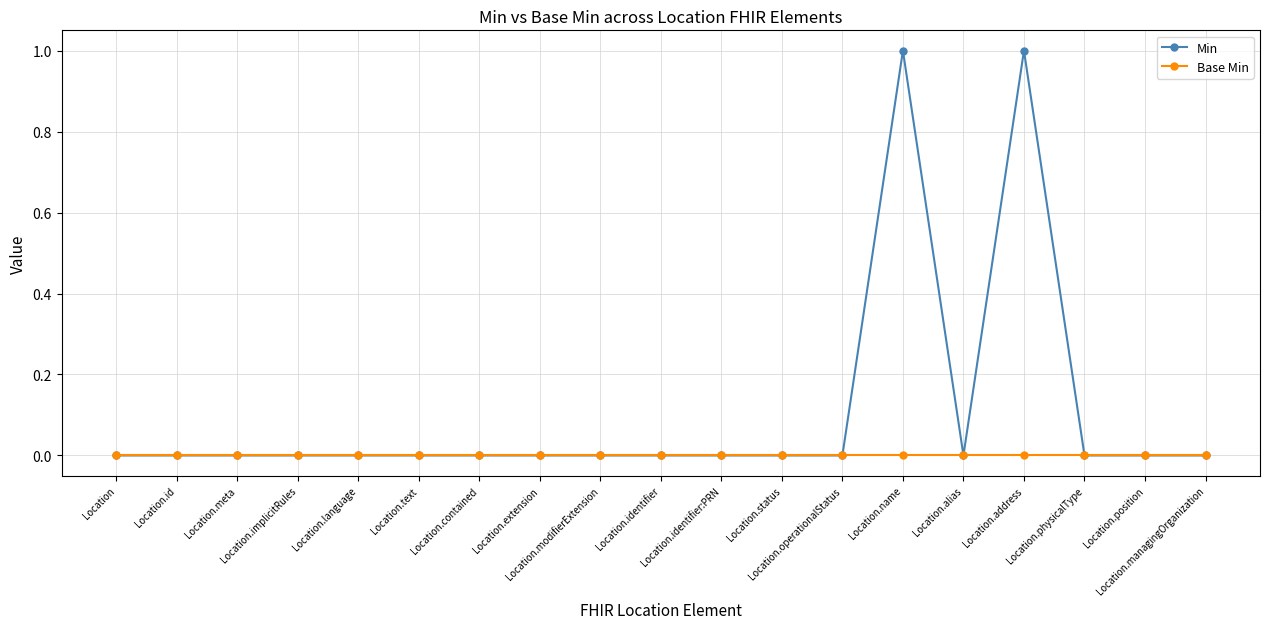

Which series has the largest range (max minus min)?

Min